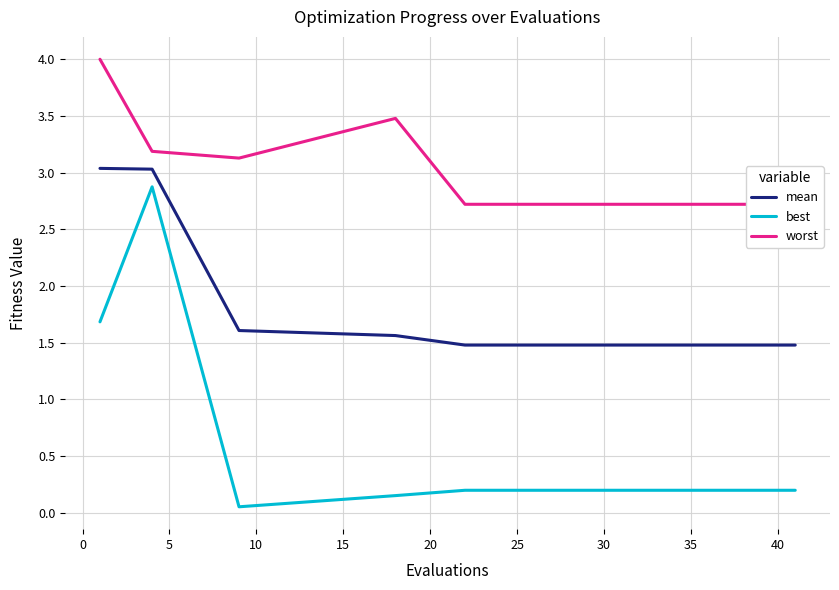

True or false: worst and best cross at least once.

False